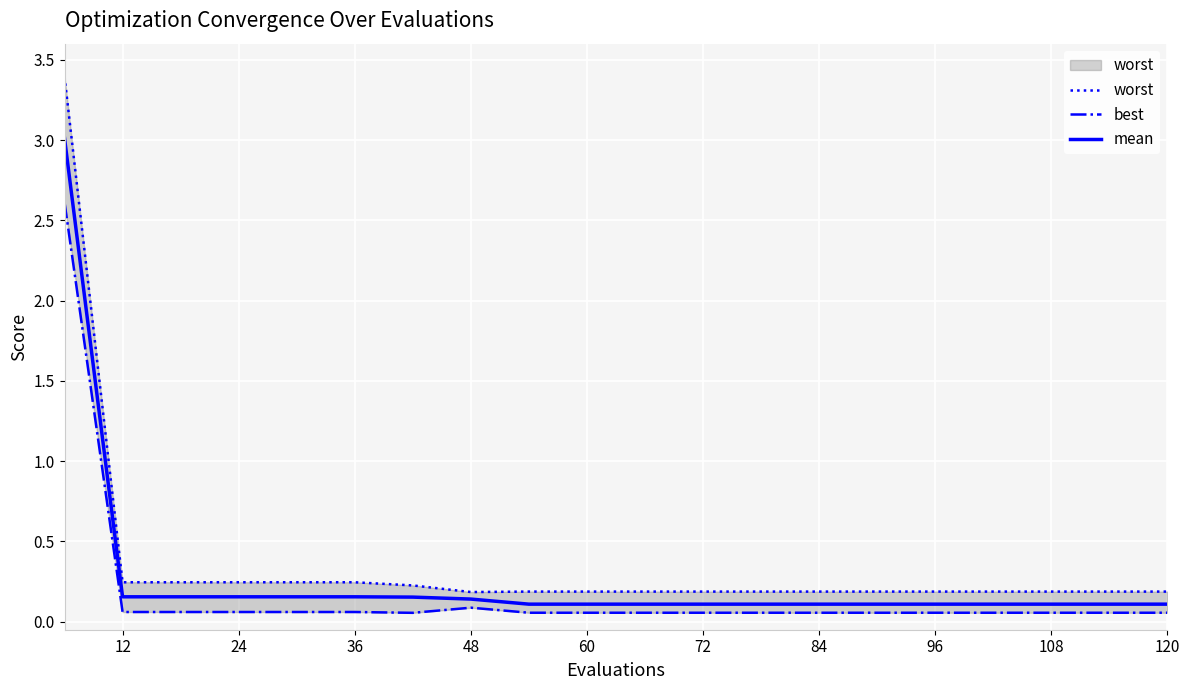

True or false: best has more than 1 interior local peaks.

False